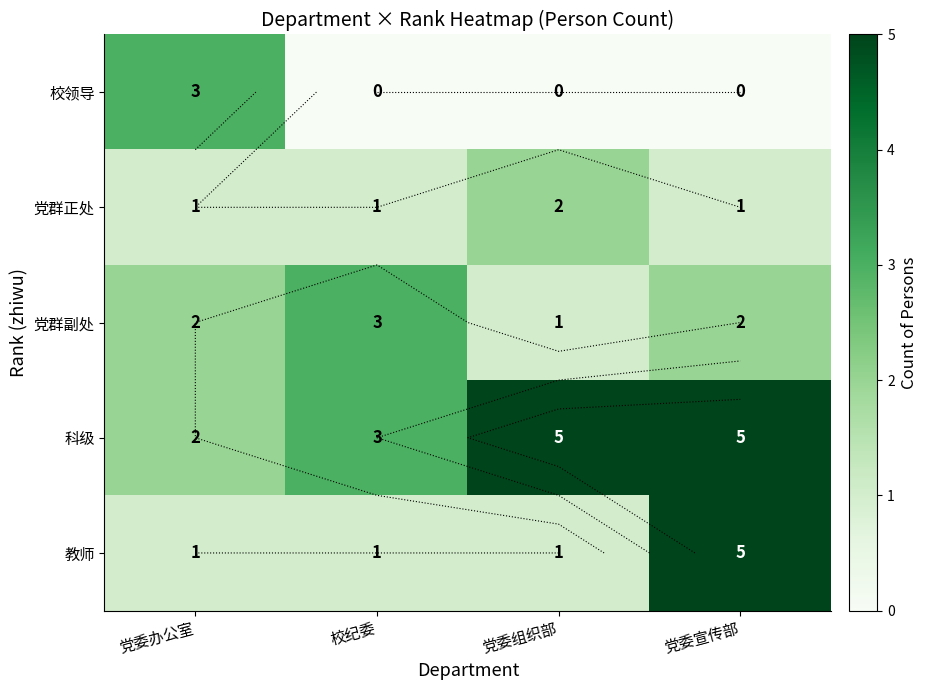

At which label is 党群副处 closest to 2?

党委办公室